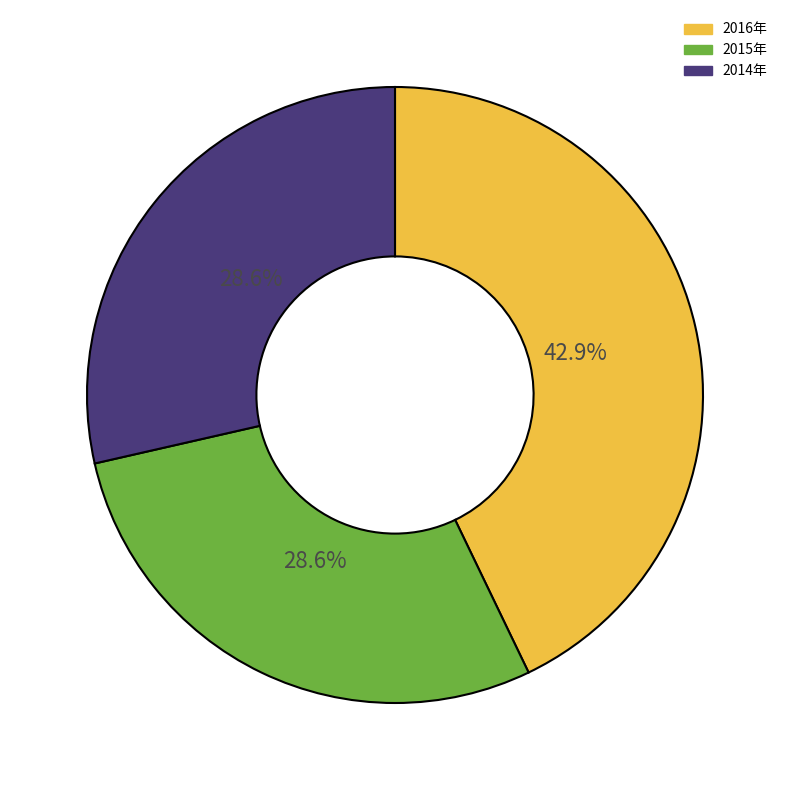

What portion of the pie excludes 2015年?

71.4%